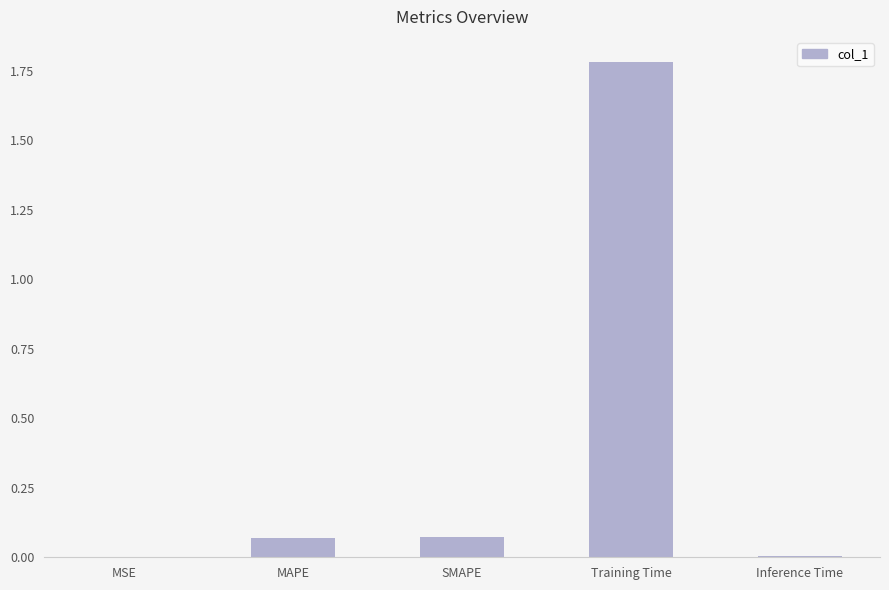

What is the approximate value at Training Time?

1.8